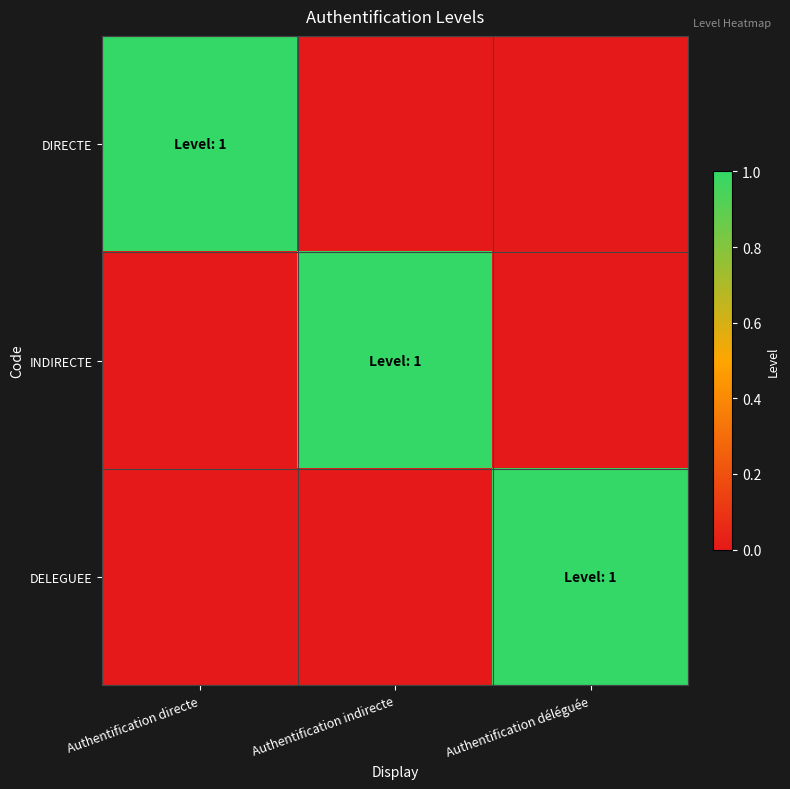

At which category is the sum across all series the highest?

Authentification directe